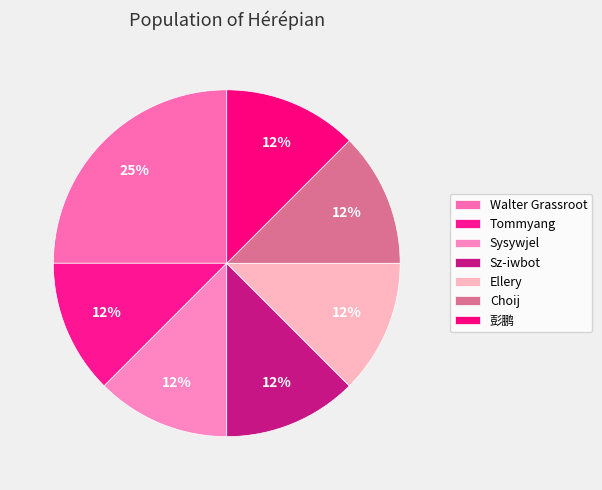

How many segments does this pie chart have?

7